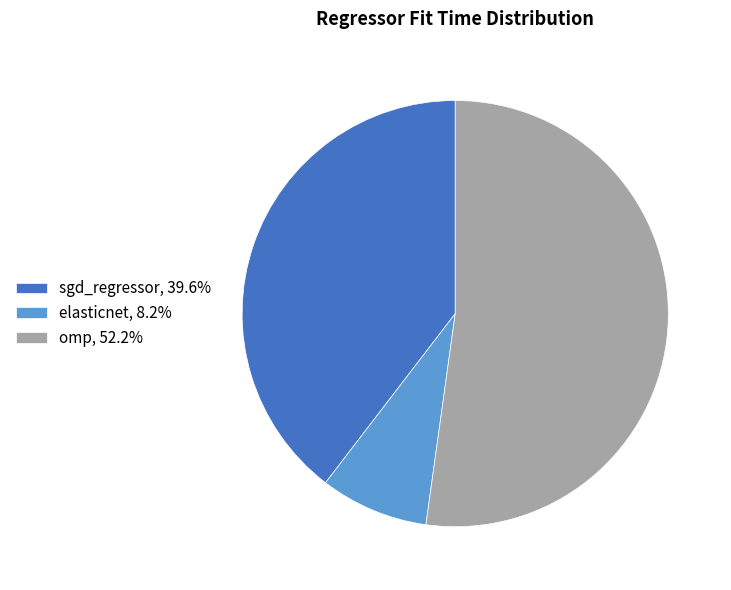

What is the largest slice in the pie chart?

omp